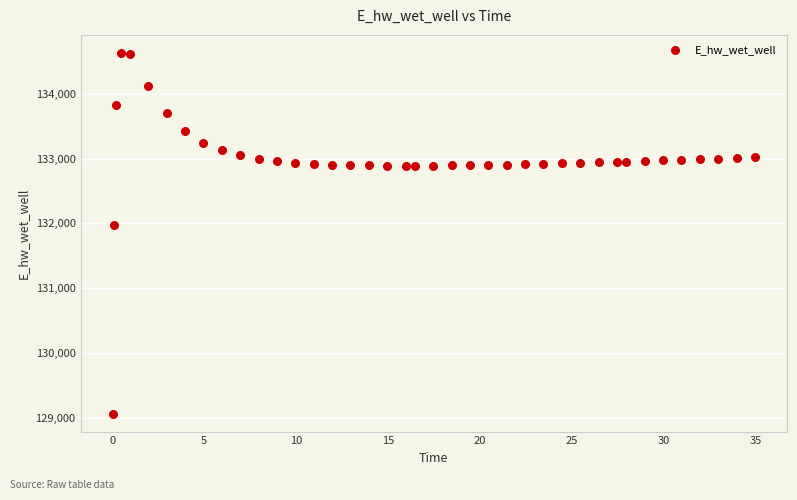

What Y value in the scatter plot is closest to 131849?

131970.0